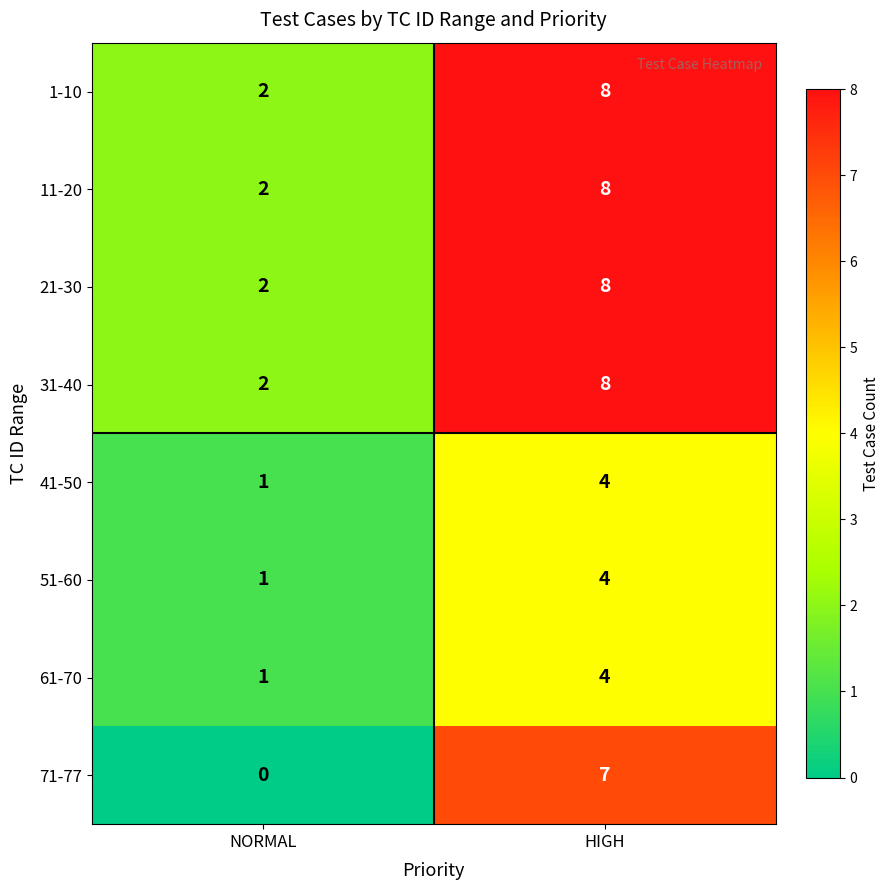

Is the value of 11-20 at HIGH greater than the value of 71-77 at HIGH?

Yes